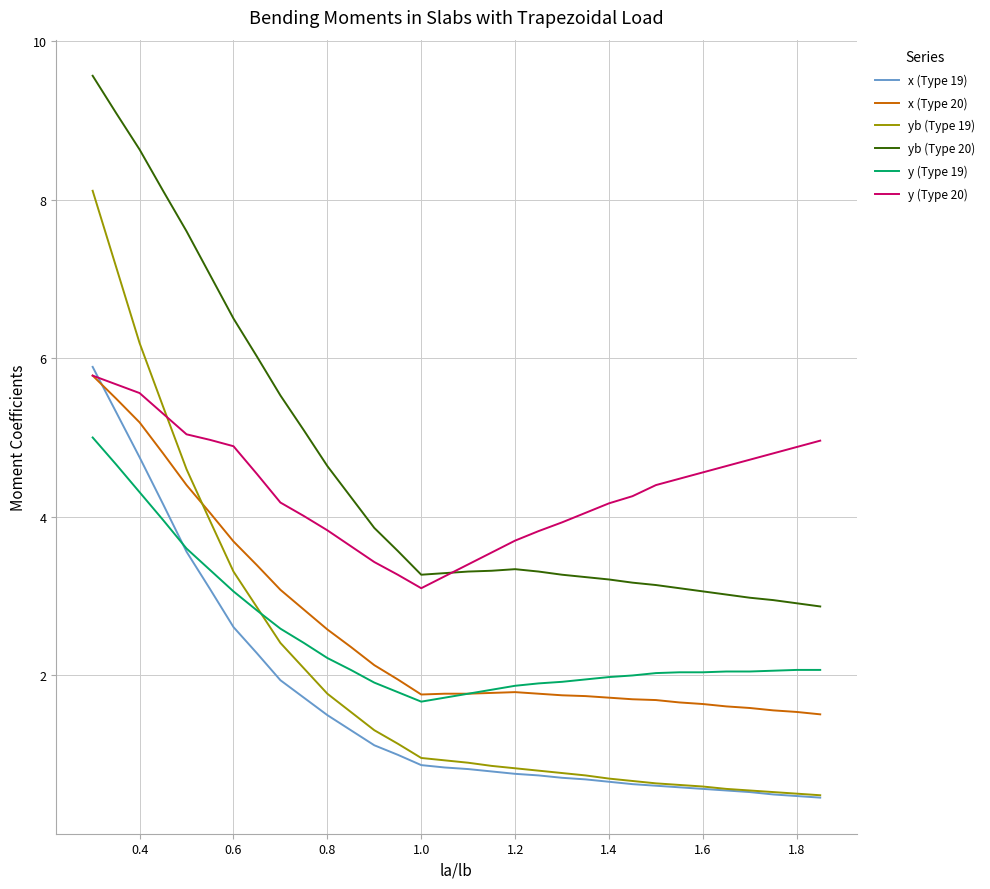

True or false: y (Type 19) and y (Type 20) intersect in this chart.

False